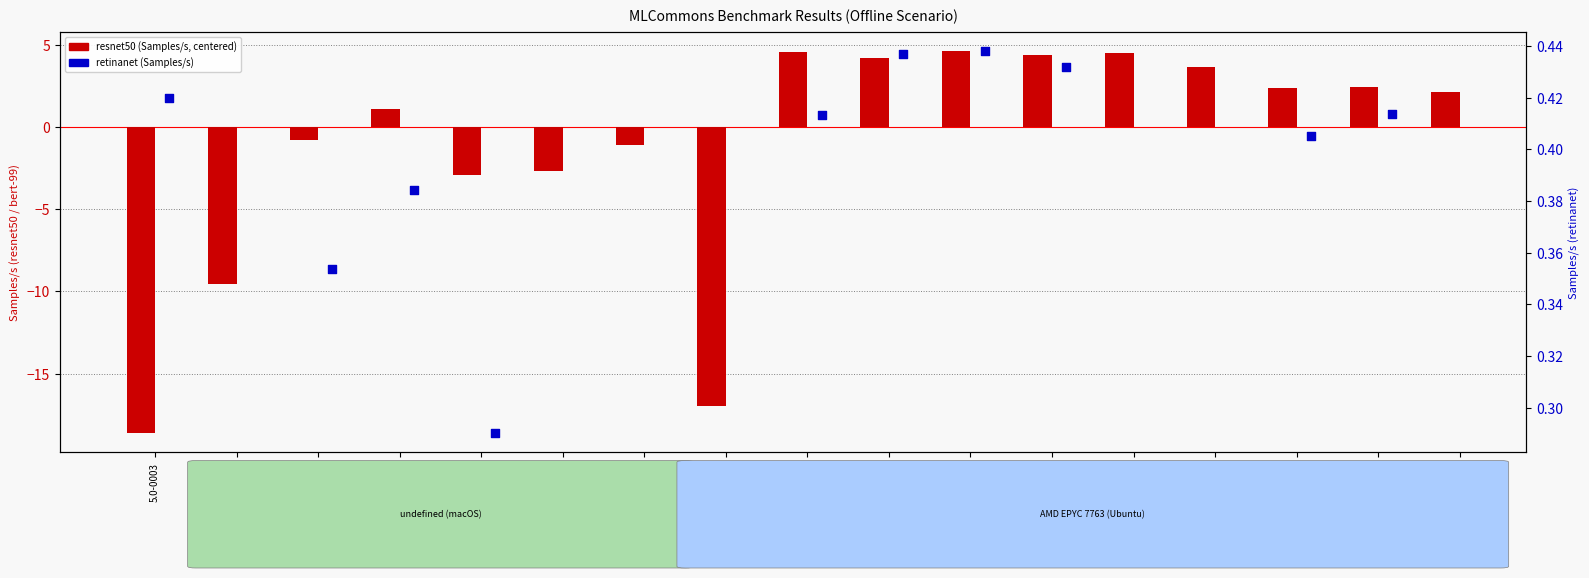

Which series contains the lowest Y value?

resnet50 (Samples/s)